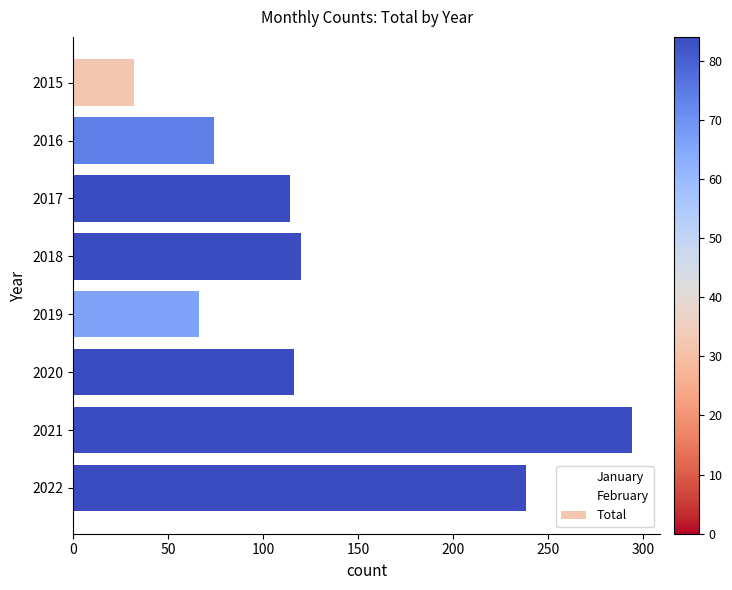

What is the difference between the maximum and minimum values?

262